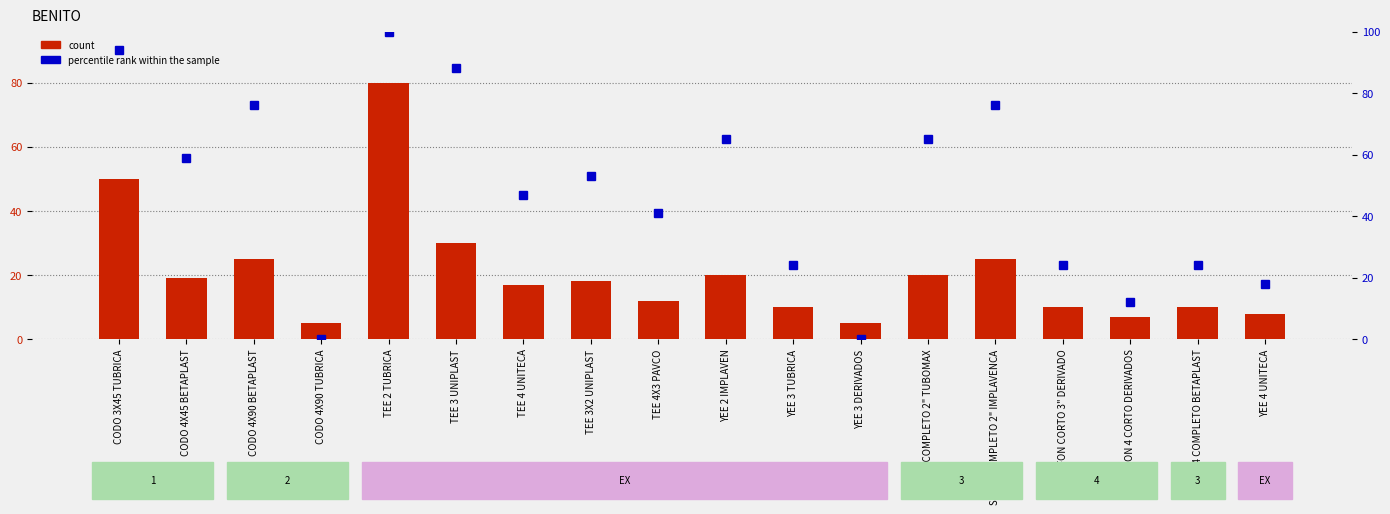

The percentile rank within the sample series shows 131 at SIFON COMPLETO 2" IMPLAVENCA. True or false?

False